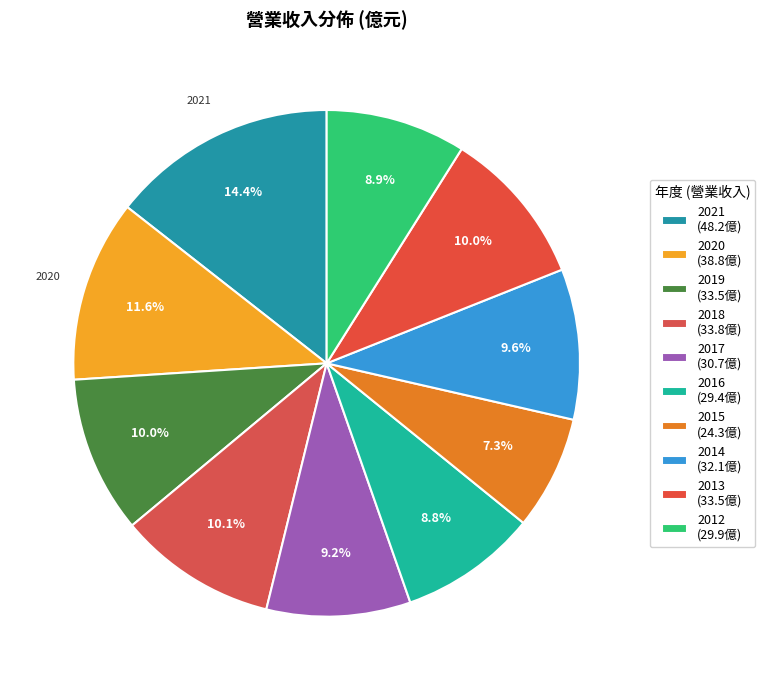

Does 2020 represent more than half of the total?

No